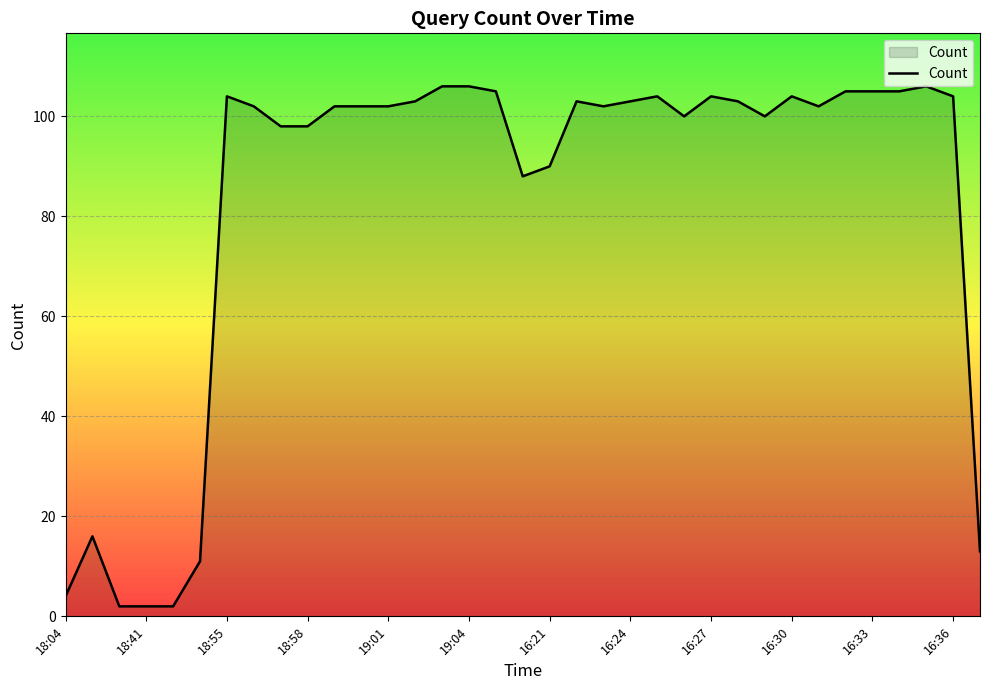

What is the greatest value displayed?

106